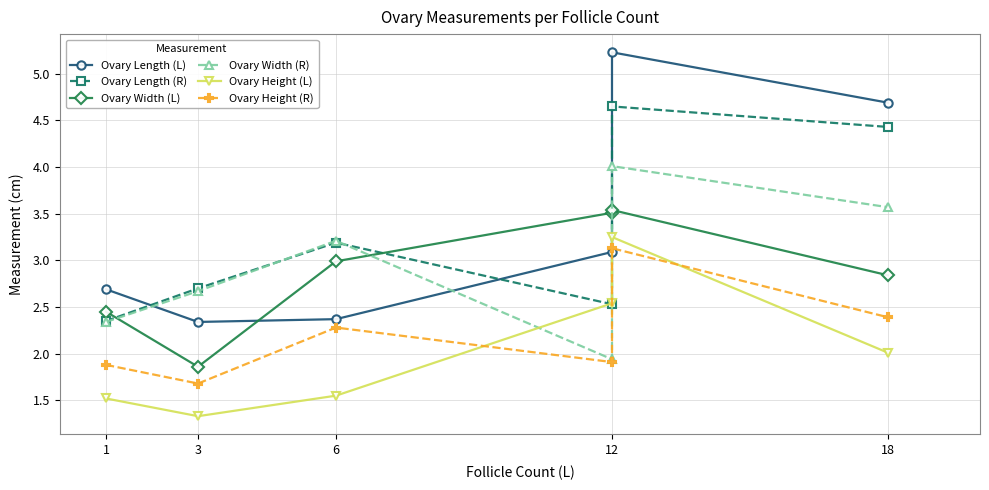

True or false: Ovary Length (R) and Ovary Width (R) cross at least once.

True